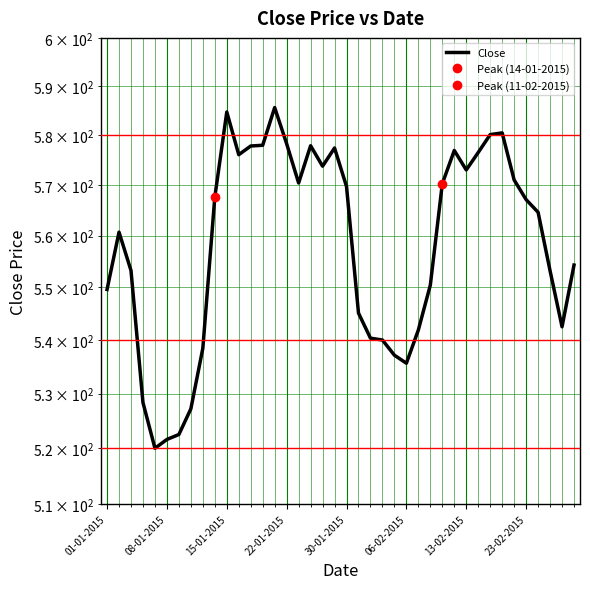

What is the minimum value shown in the chart?

520.0